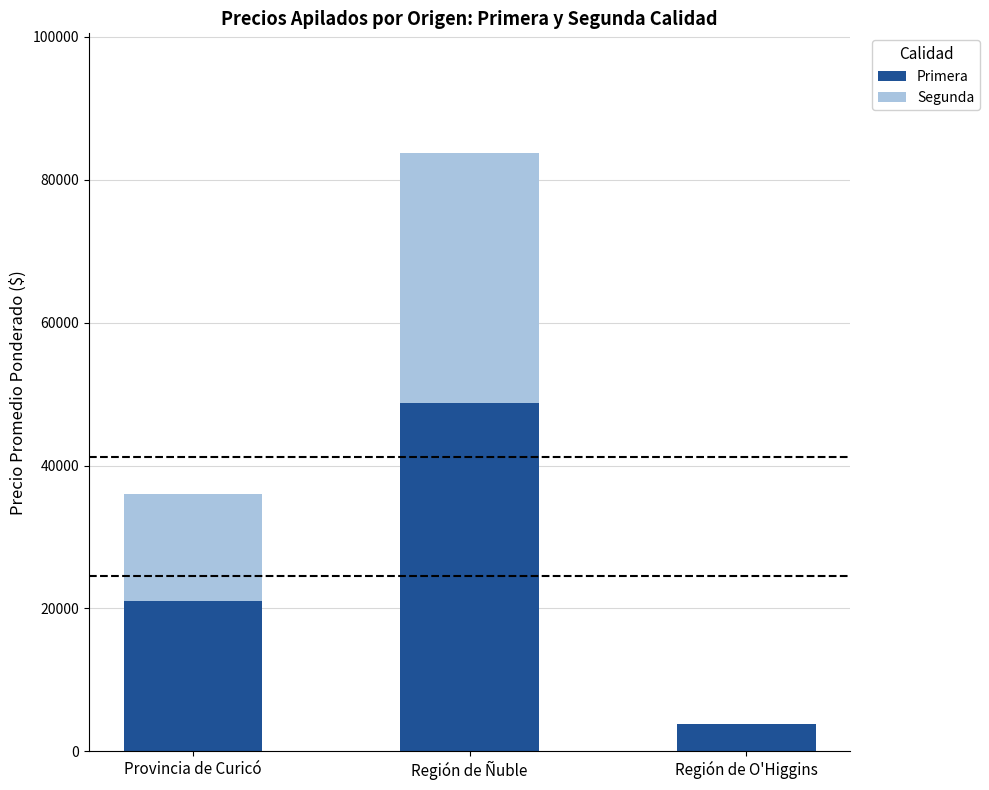

Read the Primera value at Región de Ñuble, to the nearest 50.

48750